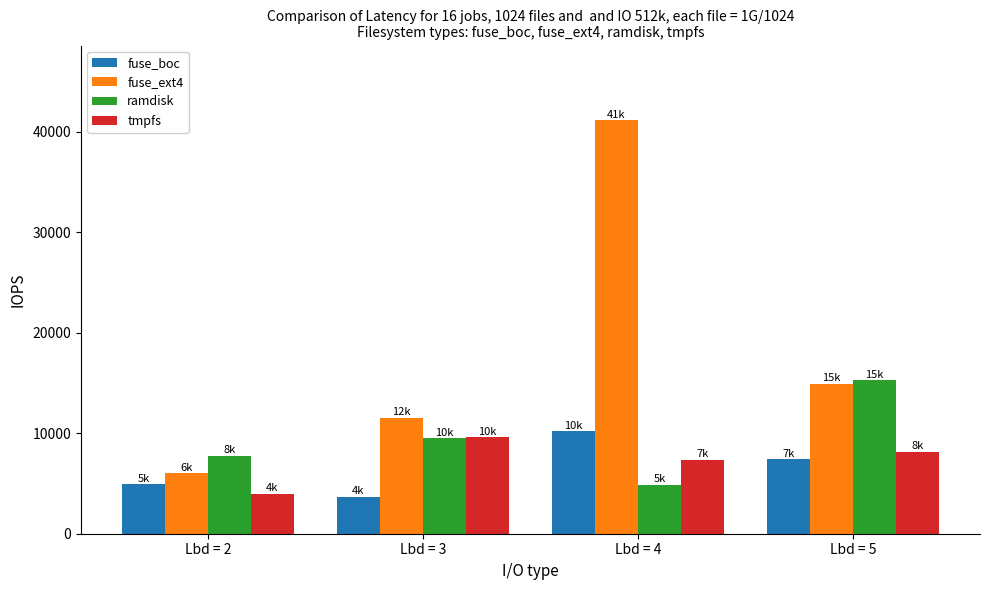

Reading left to right, what are all the values shown in this chart?

fuse_boc: 4931.3	3658.7	10197.2	7421.4
fuse_ext4: 6027.8	11536.2	41175.9	14945.6
ramdisk: 7758.5	9503.0	4878.3	15271.8
tmpfs: 3965.0	9577.3	7359.8	8146.8